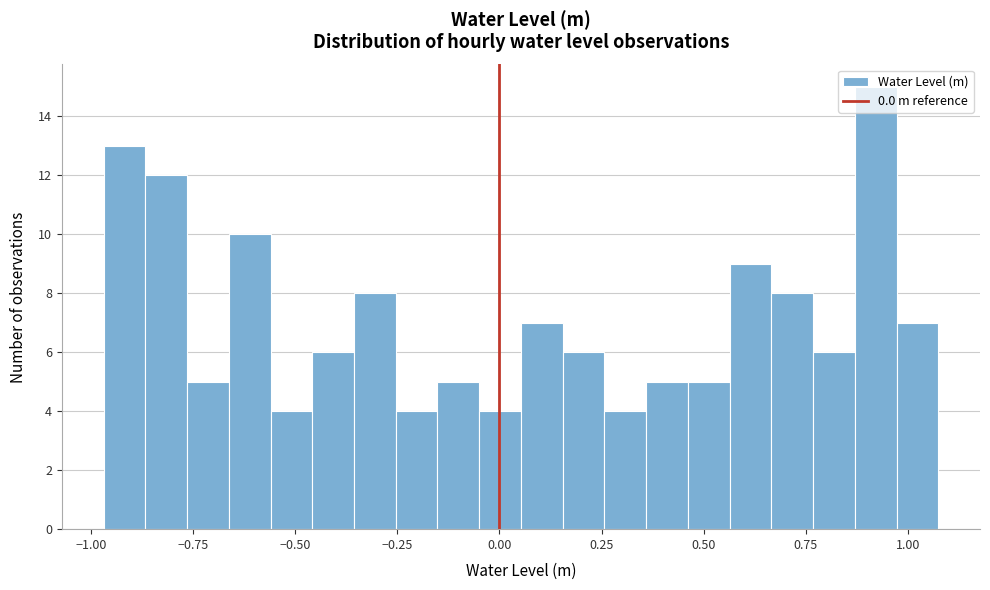

Around what value on the x-axis is the tallest bar? Give the approximate position of its centre, as read against the axis.

0.90